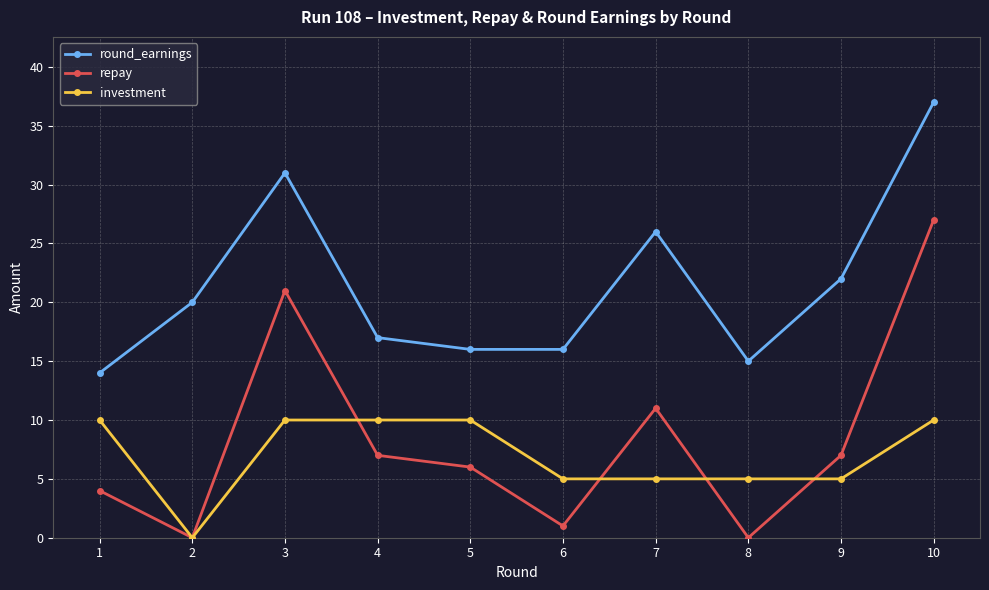

What is the difference between the maximum and minimum values in the investment series?

10